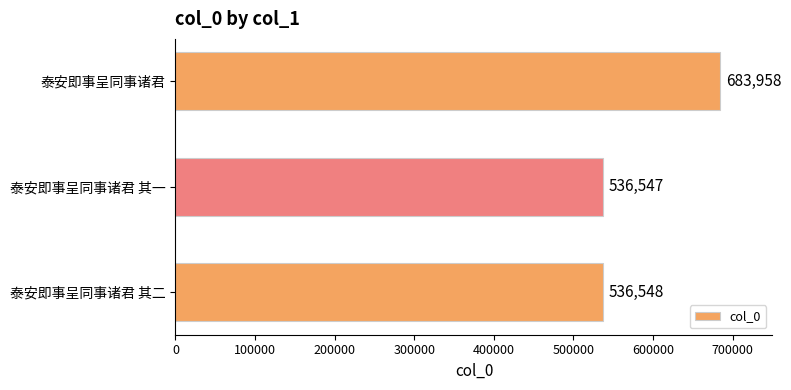

What is the greatest value displayed?

683958